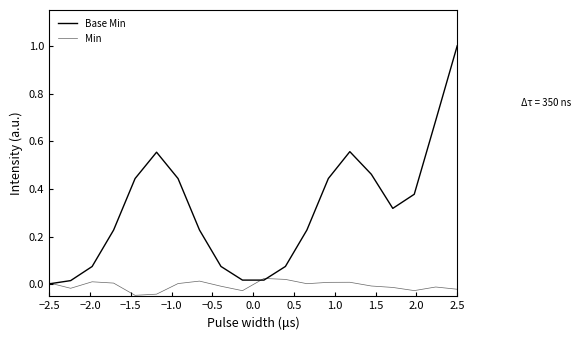

Does the chart display data point markers on the line(s)?

No